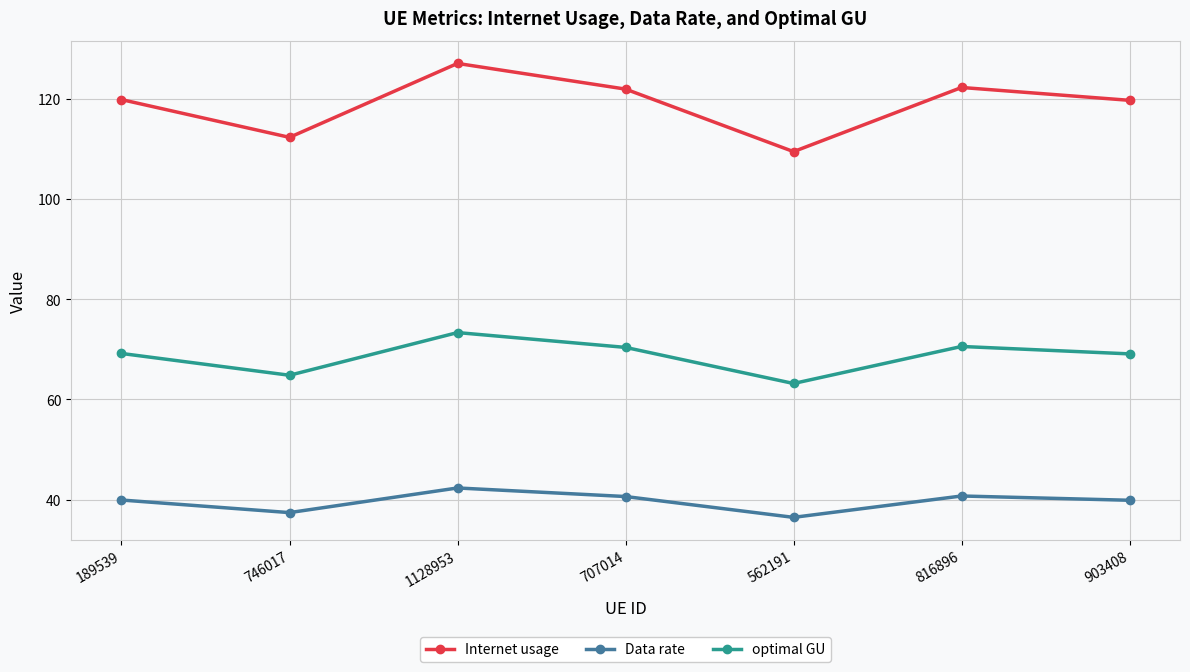

Where does the Internet usage series first go above 119?

189539